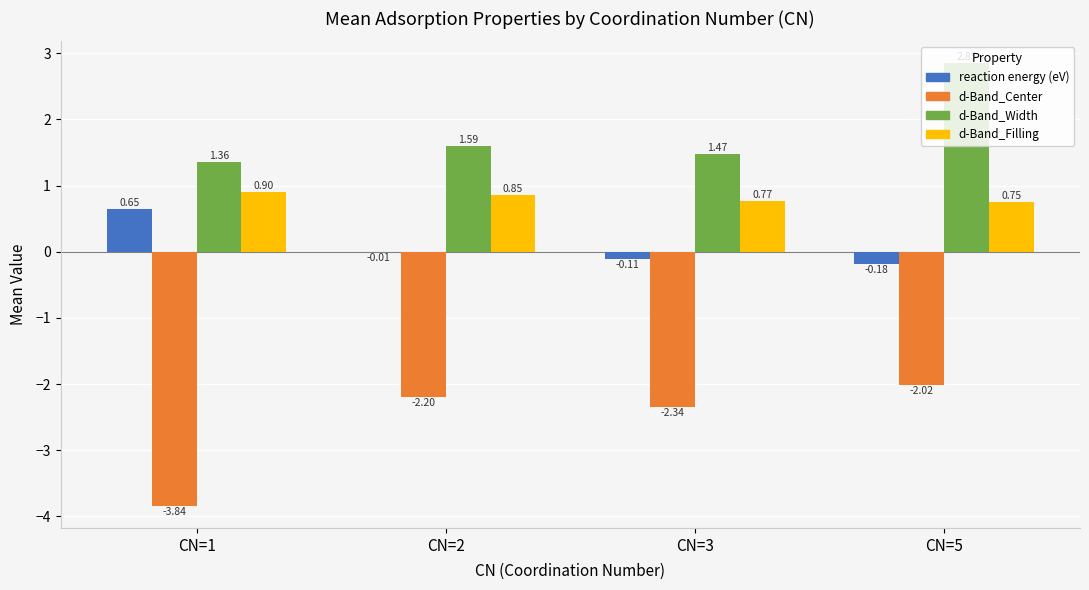

What is the sum of all d-Band_Filling values?

3.3